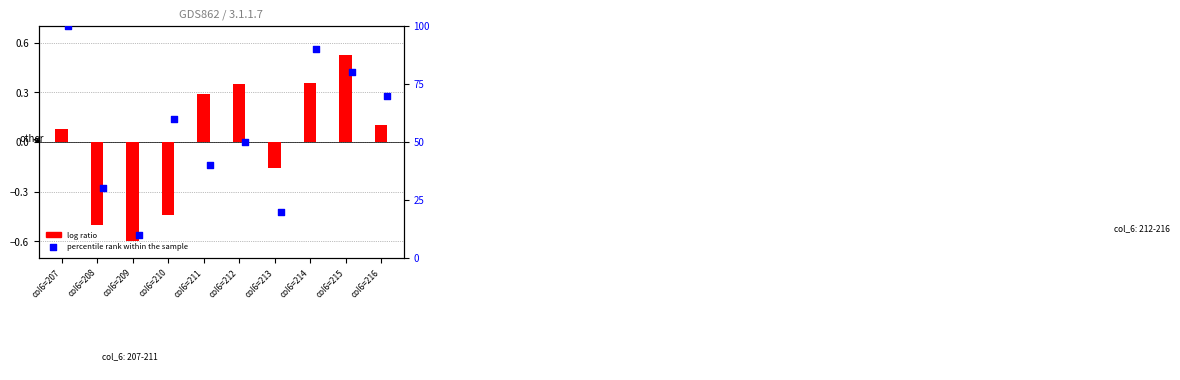

What is the total value across all series at col6=215?

80.5